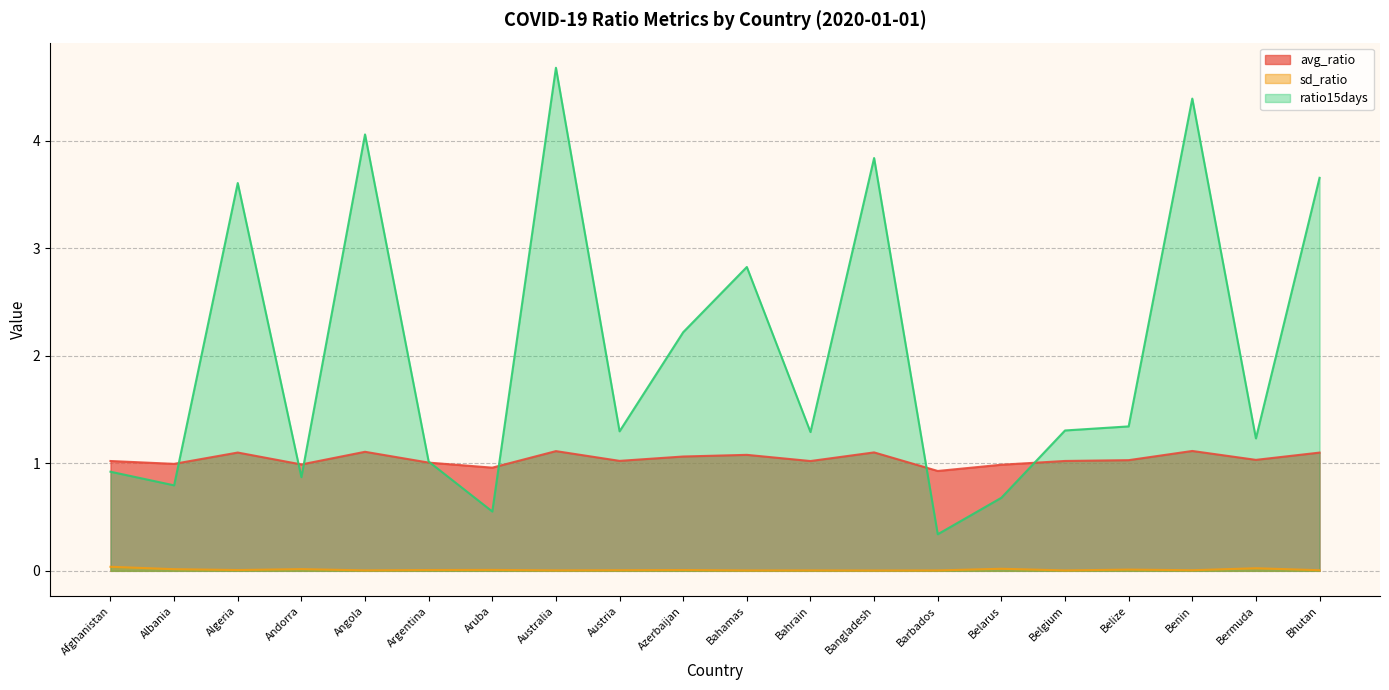

How many lines are shown in the chart?

3